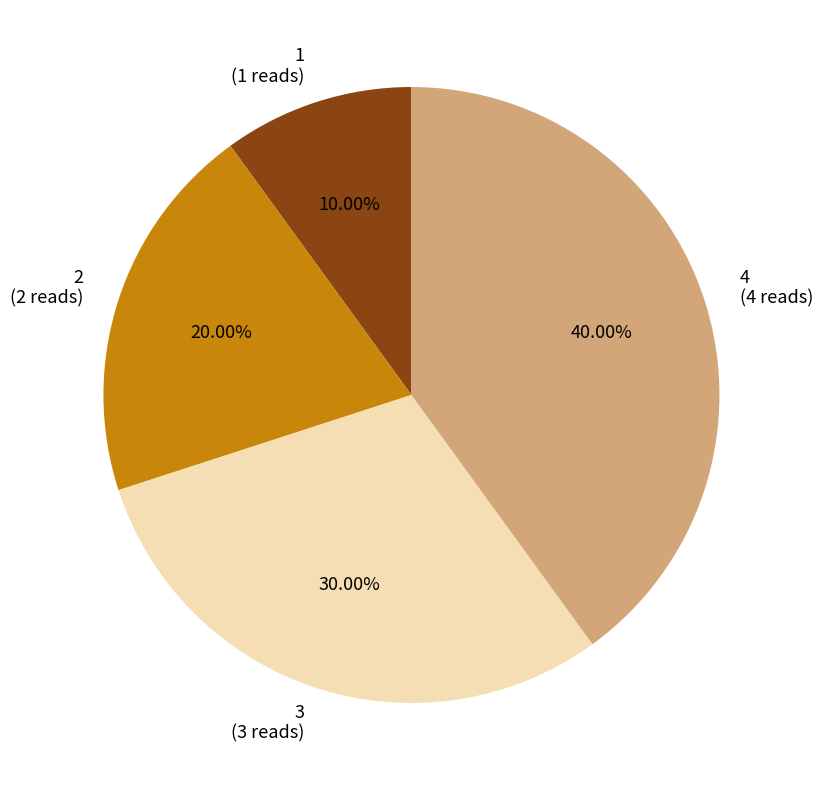

How many slices are in this pie chart?

4